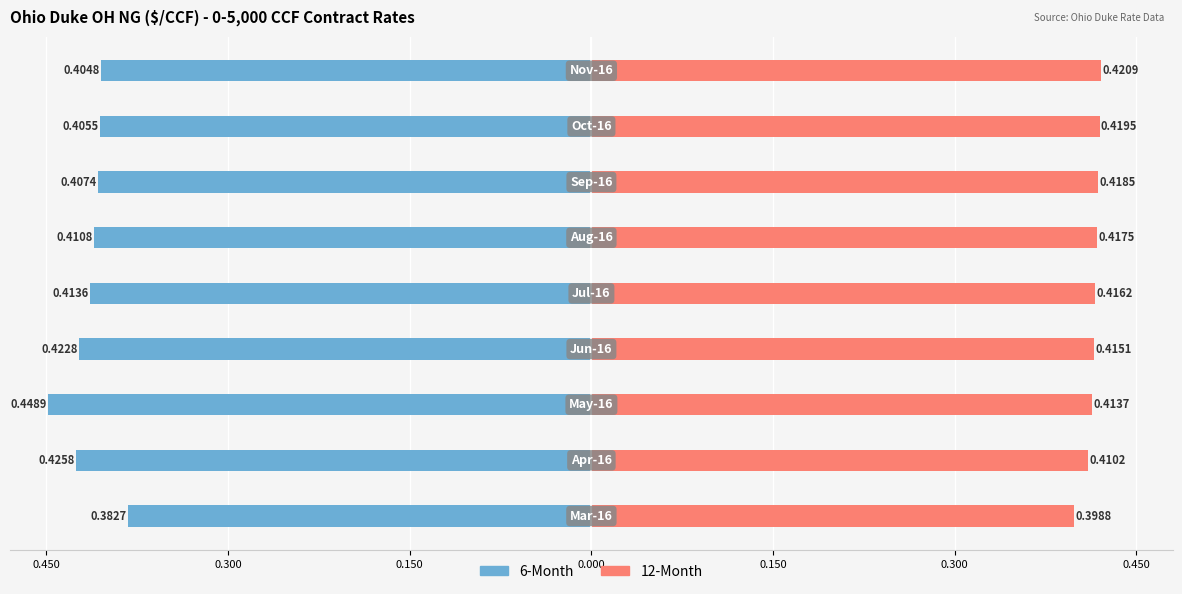

How many data points does each series have?

9